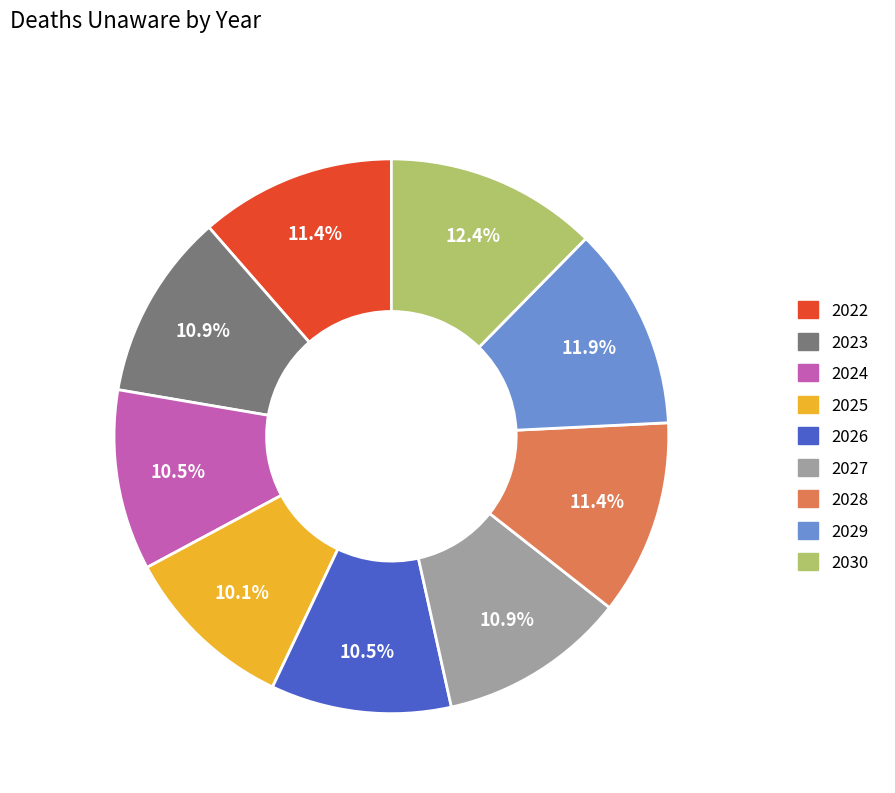

Count the number of slices in the pie.

9